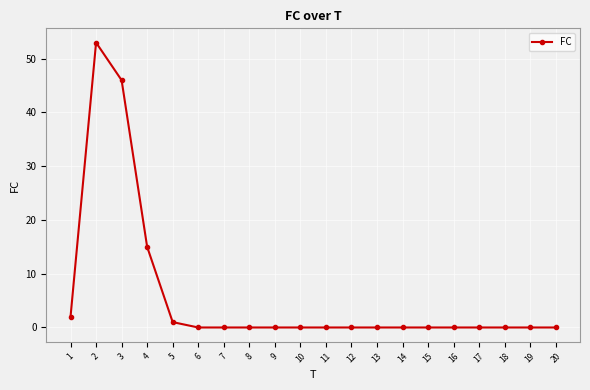

True or false: the data shows 0 at 20.

True